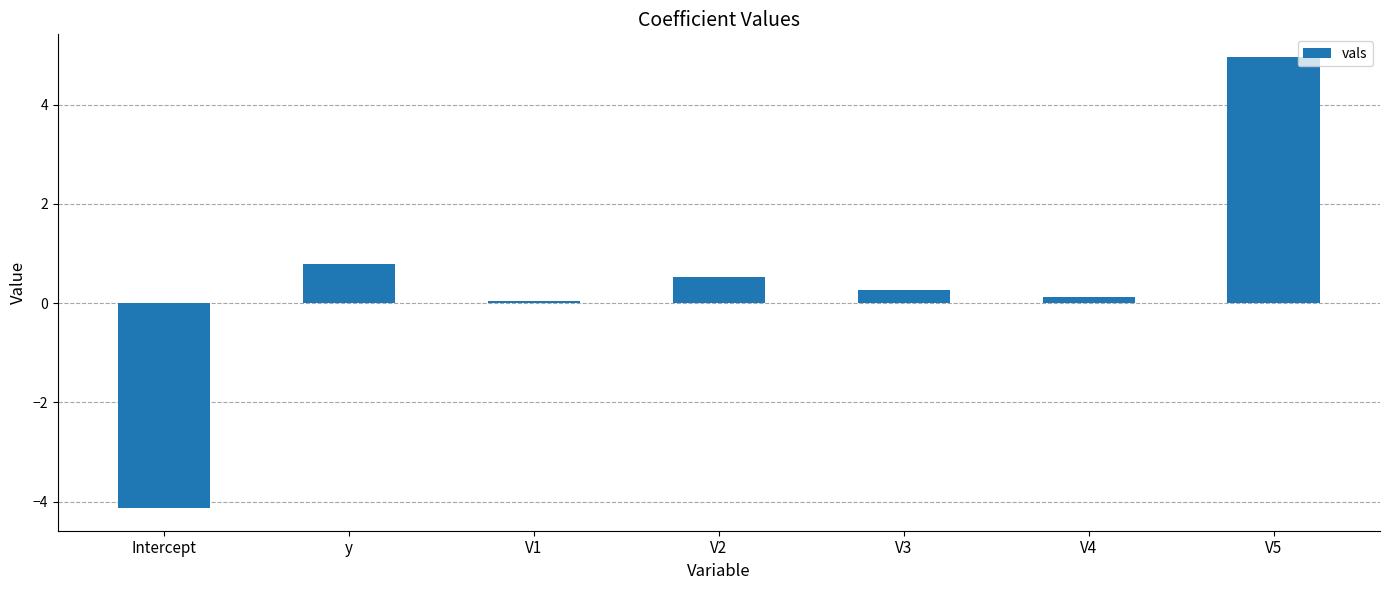

The chart shows a value of 0.8 at y. True or false?

True